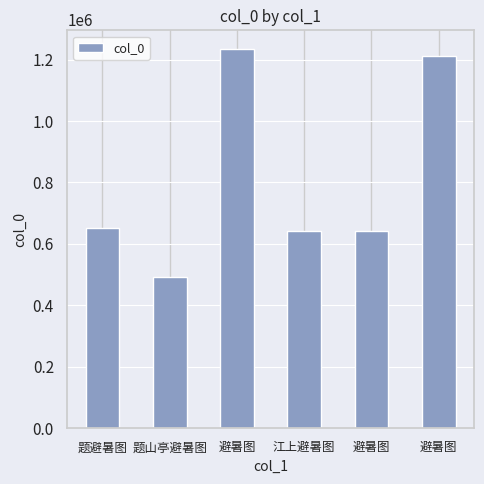

Read the value at 江上避暑图, to the nearest 100.

643400